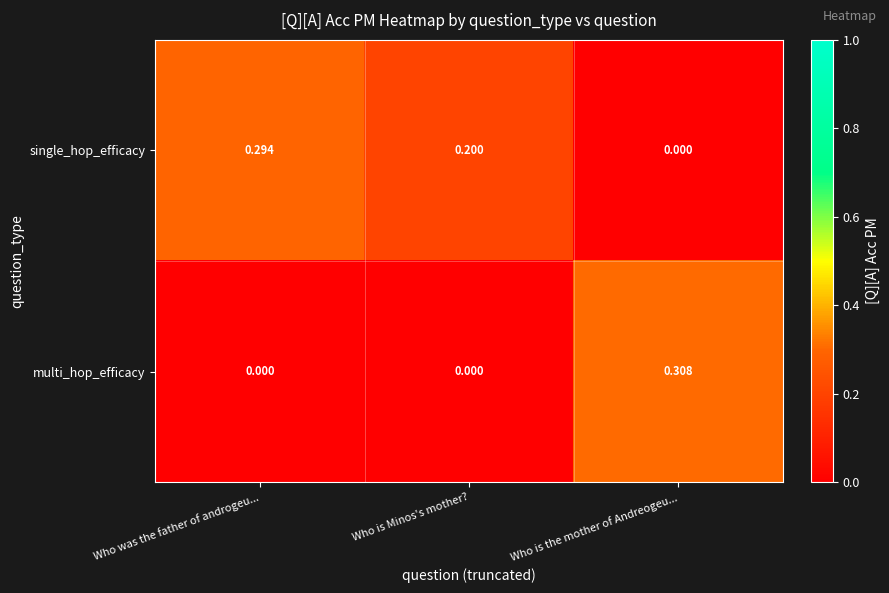

At which label is single_hop_efficacy closest to 0?

Who is the mother of Andreogeu...